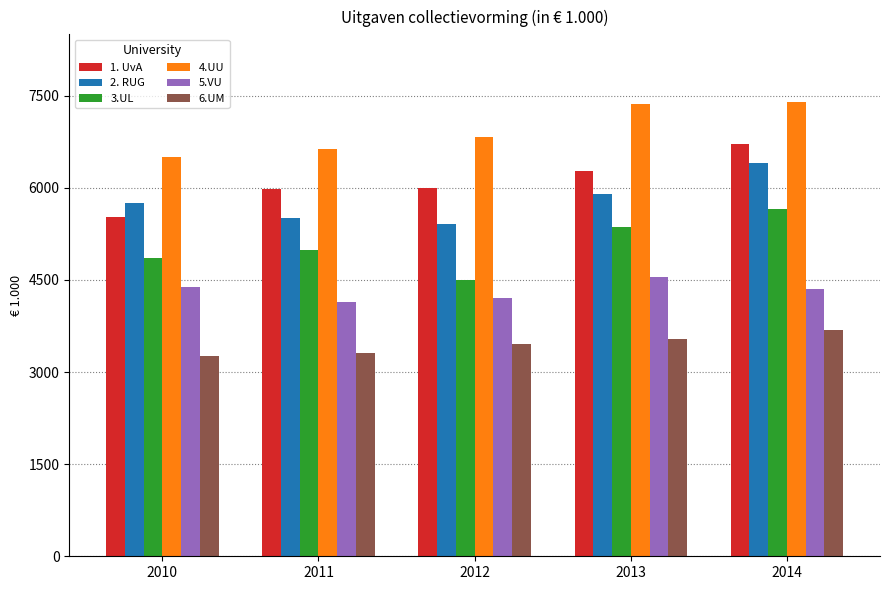

Between 2011 and 2013, which series saw the biggest shift?

4.UU